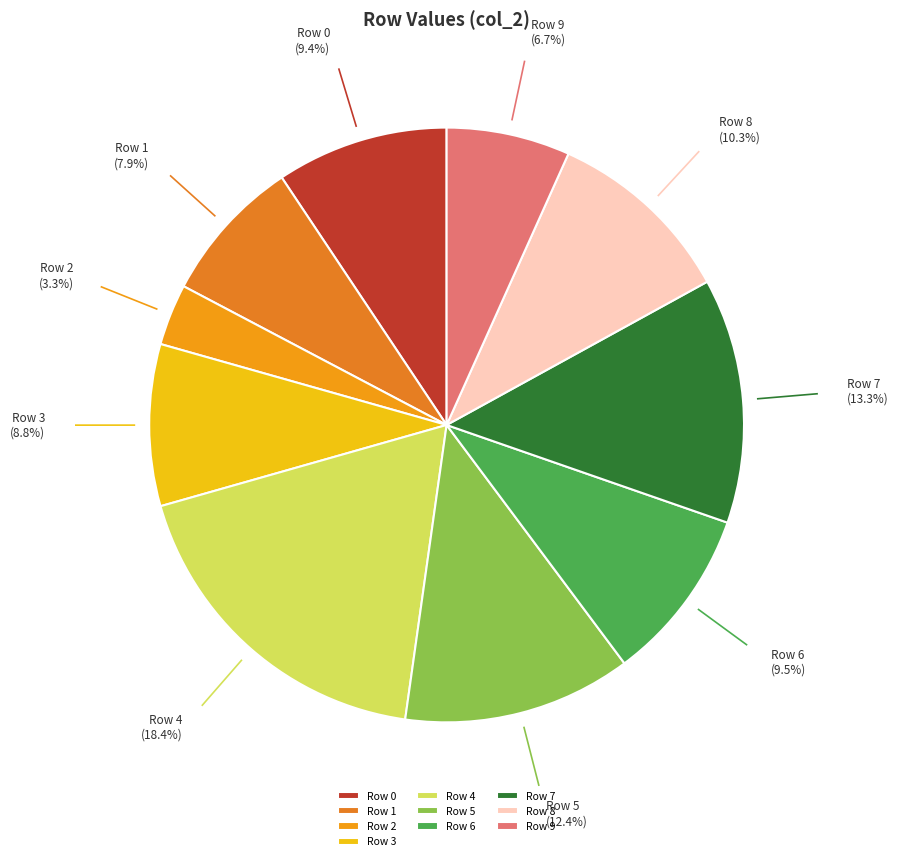

Does Row 8 account for over 50% of the chart?

No